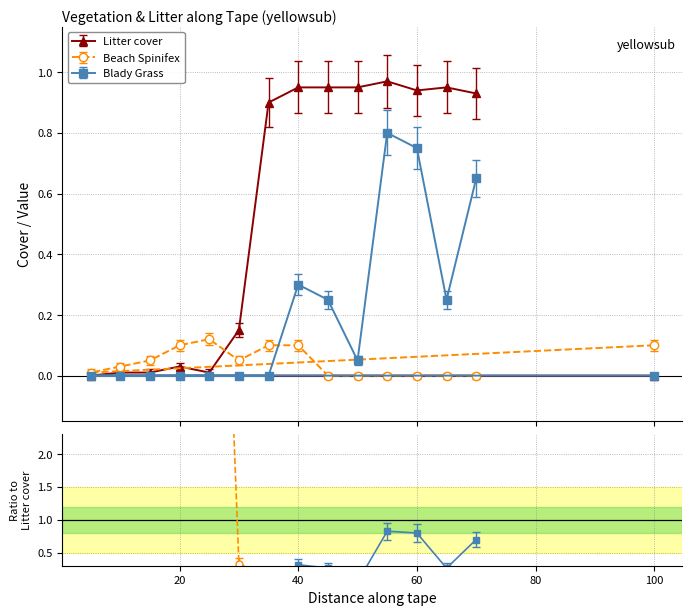

How many interior local peaks does the Litter cover series have?

3